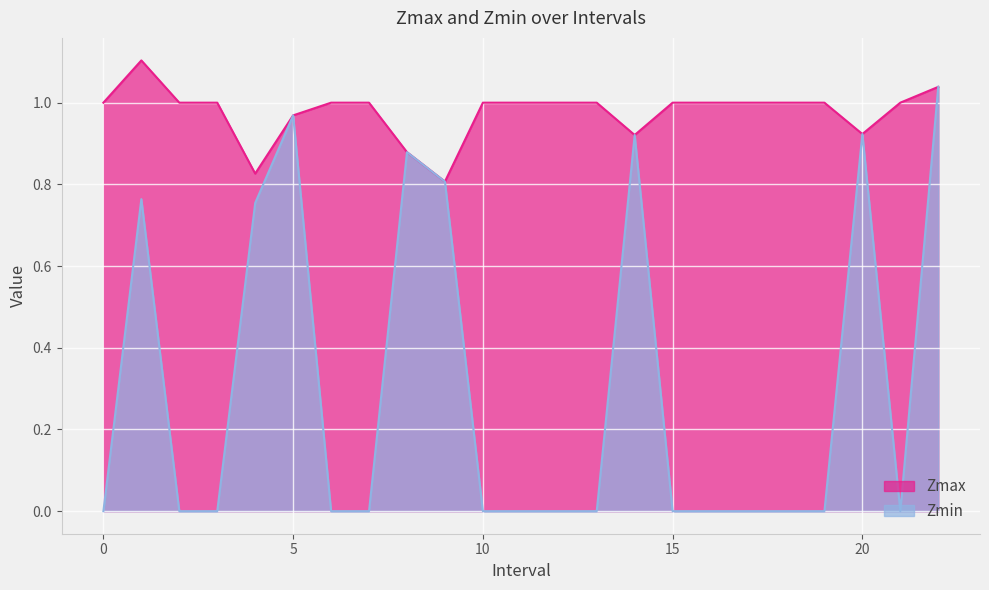

Which series has the widest spread of values?

Zmin